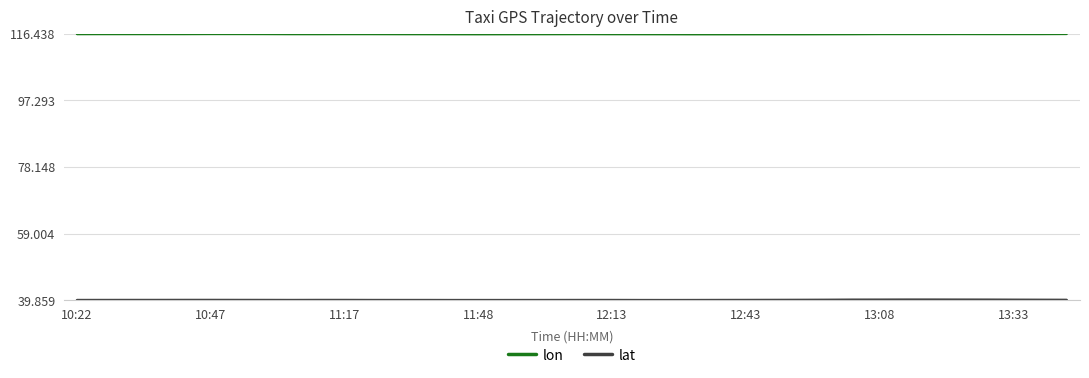

What is the lowest value of the lon series?

116.3